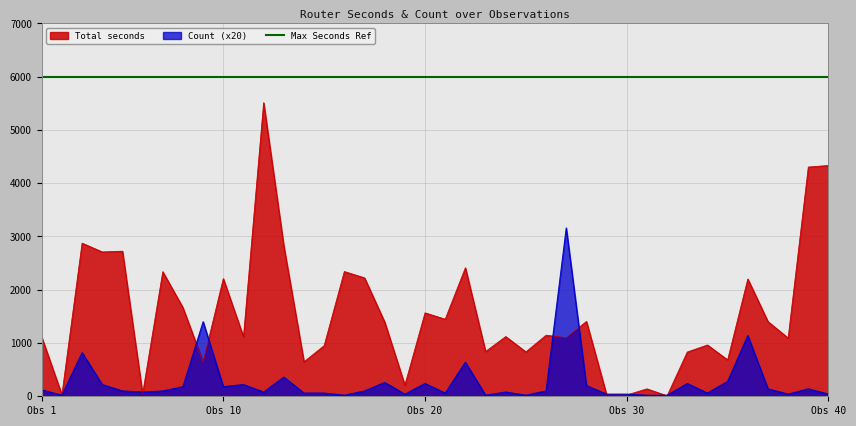

How many lines are shown in the chart?

2